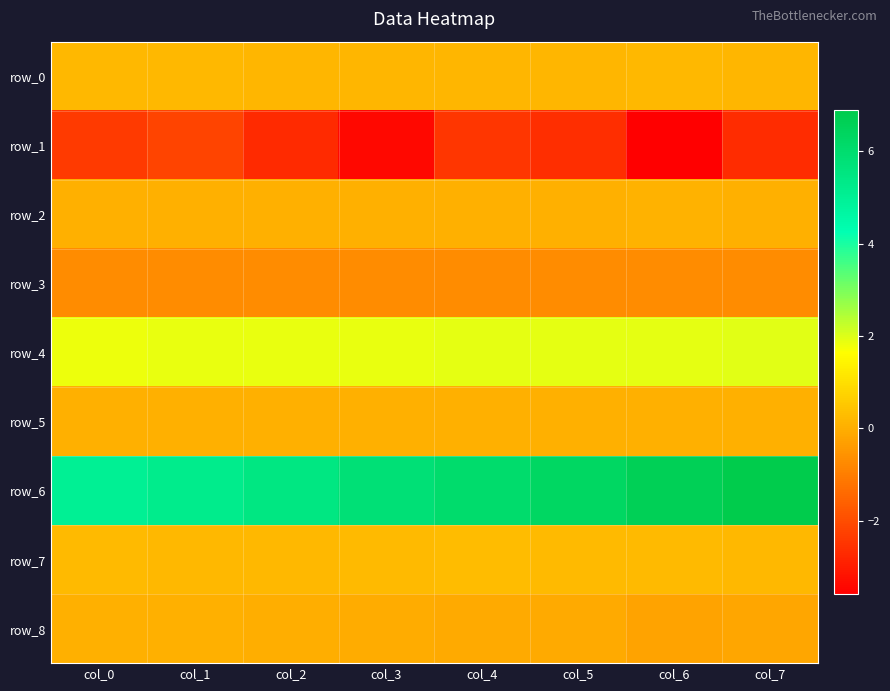

At how many categories does at least one series exceed 6?

4